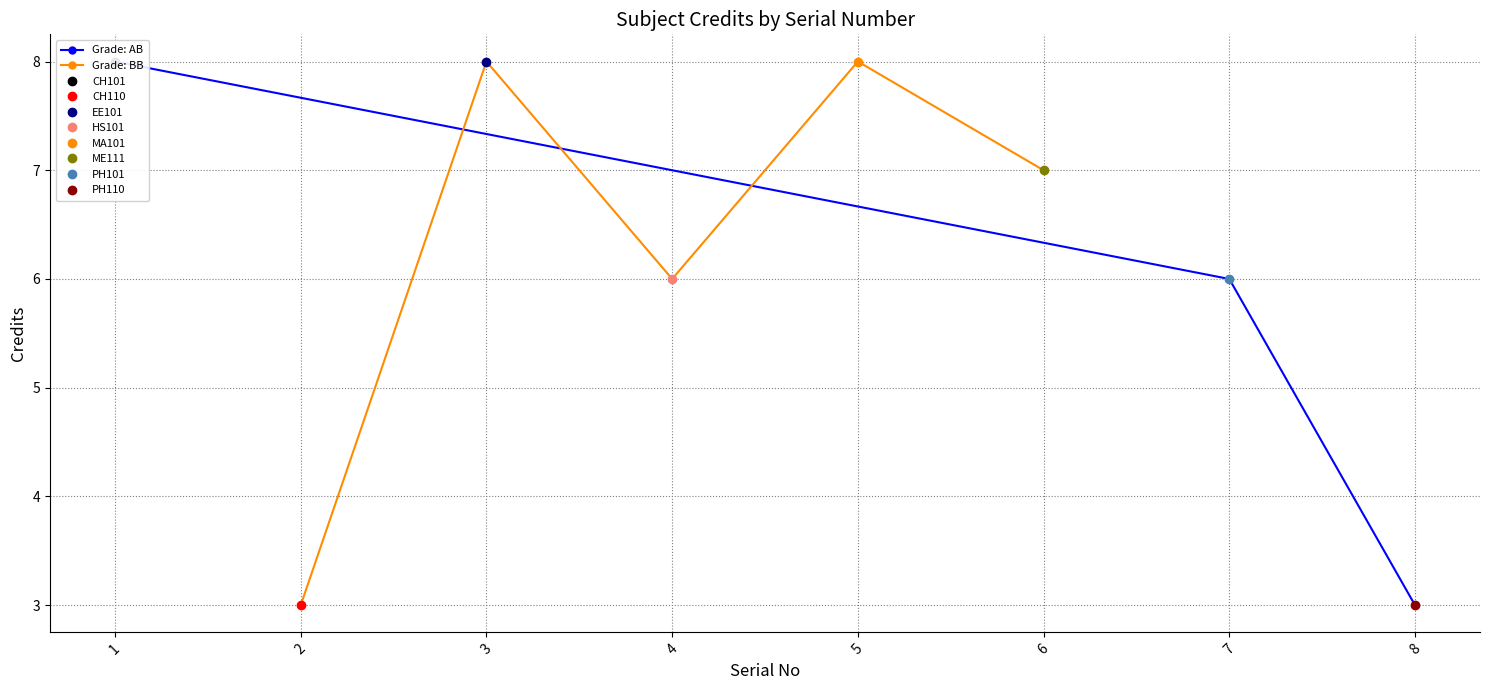

Rank the categories by value from highest to lowest.

1, 3, 5, 6, 4, 7, 2, 8